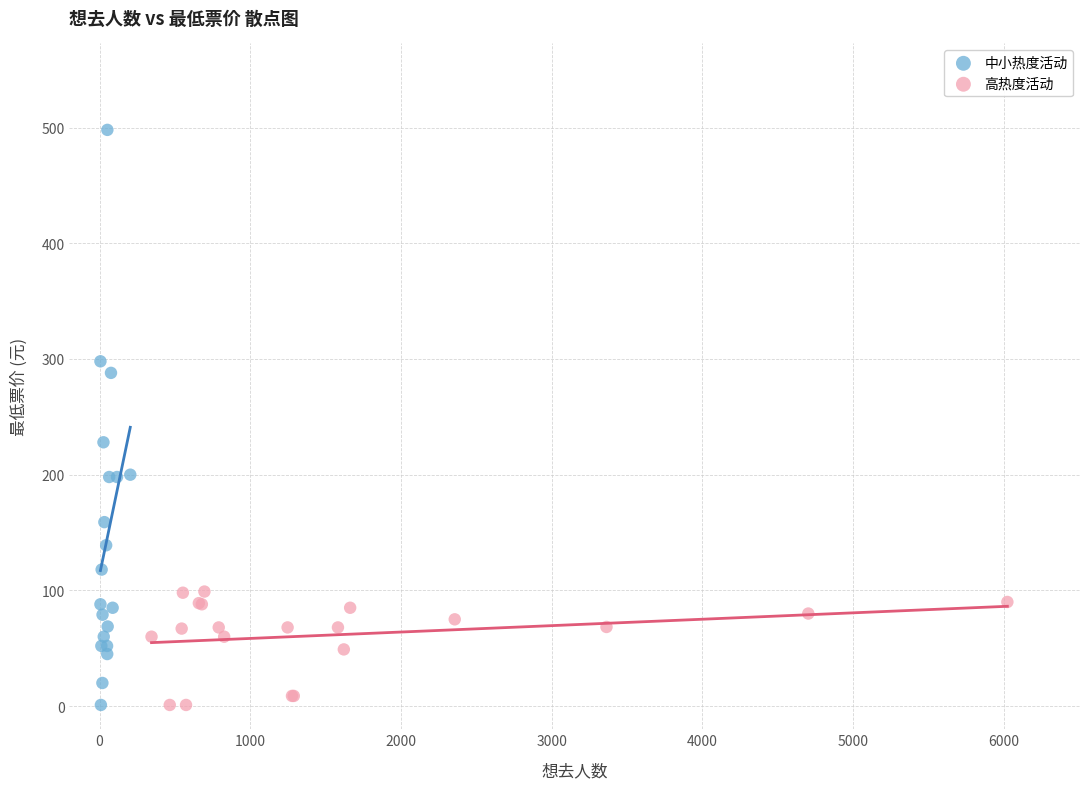

Which series reaches the maximum Y coordinate?

中小热度活动